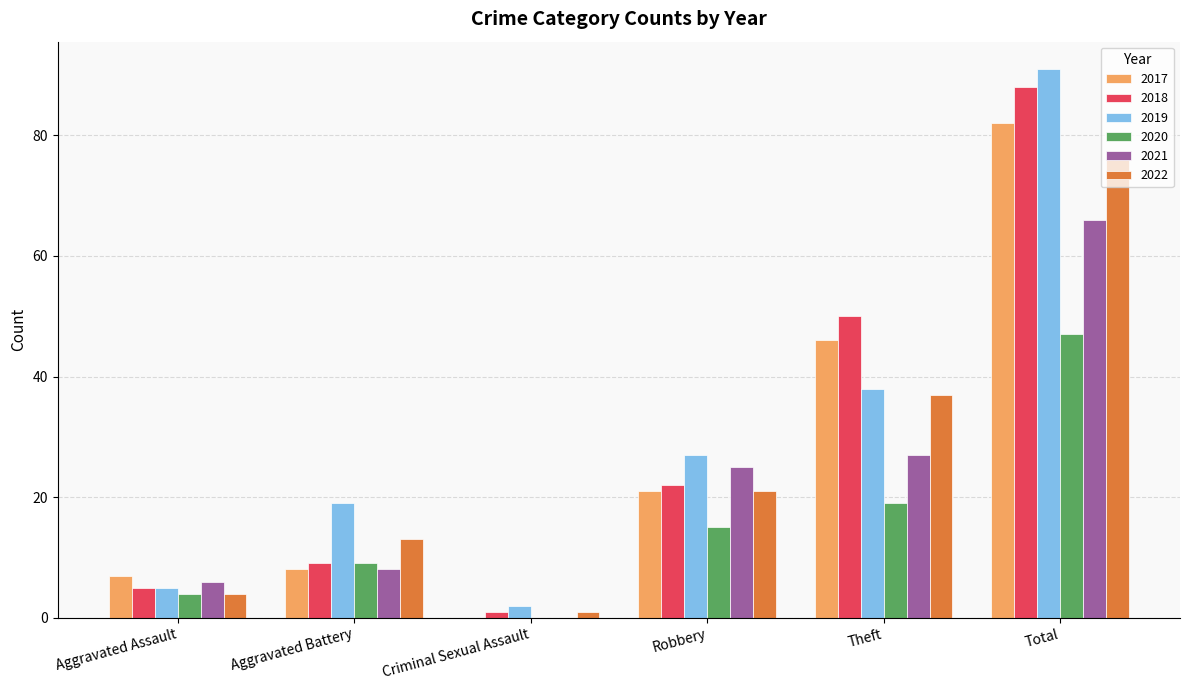

Count the number of data series in this chart.

6